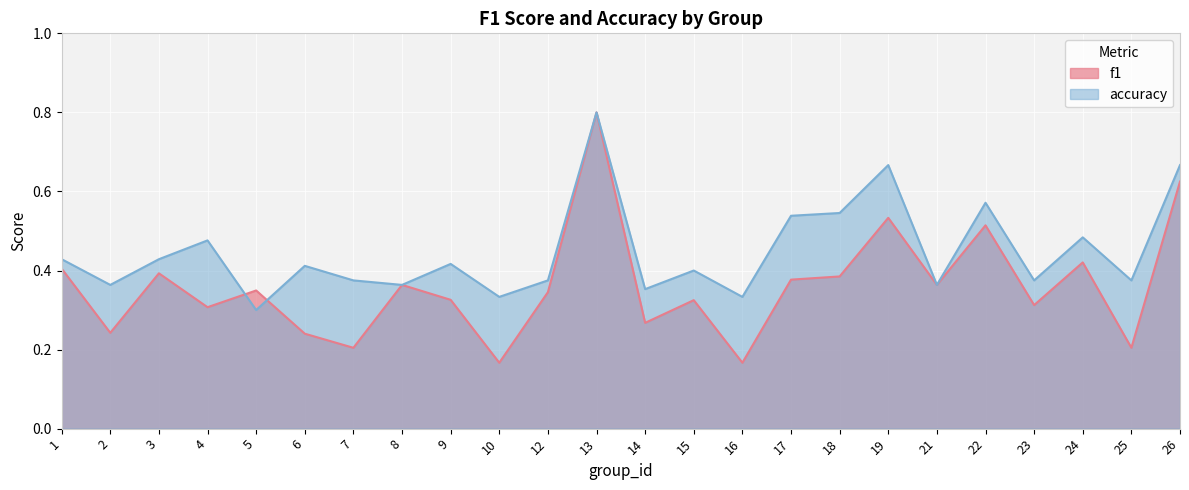

True or false: accuracy has a value of 0.4 at 23.

True